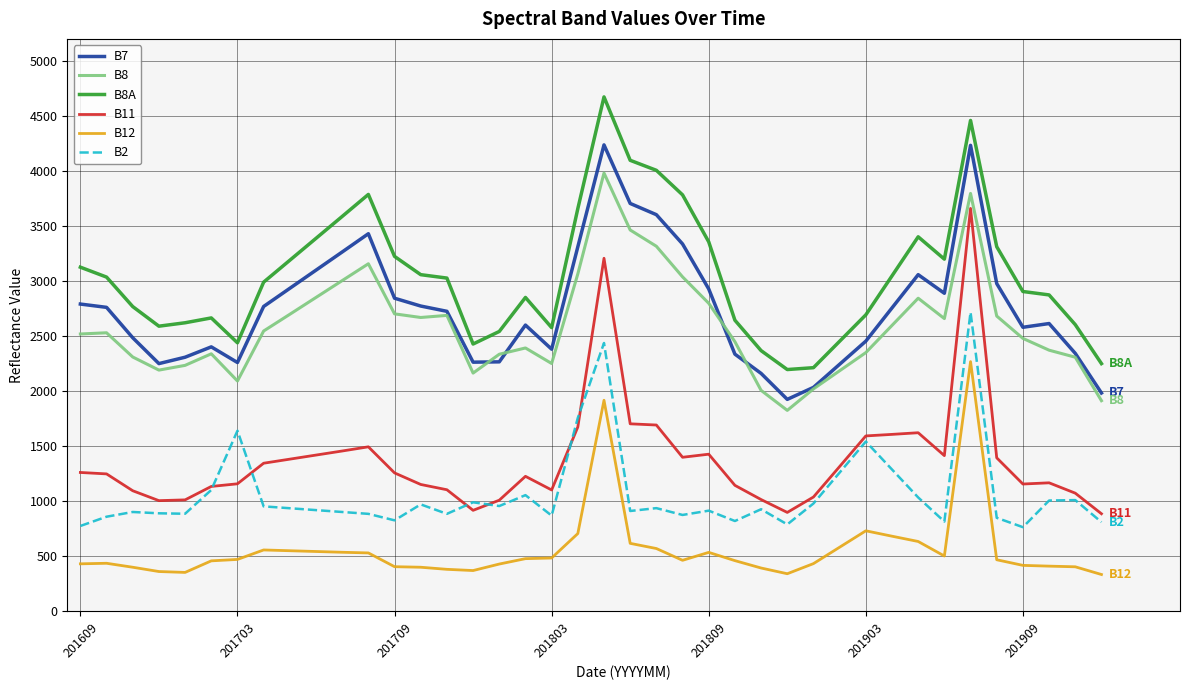

True or false: B2 and B12 cross at least once.

False